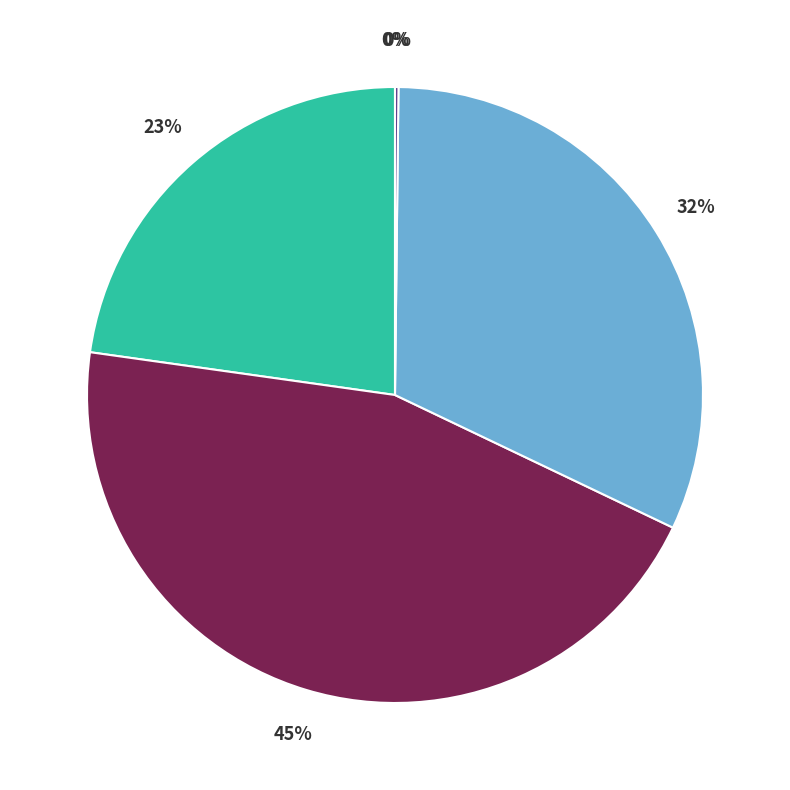

Does any single category account for the majority?

No